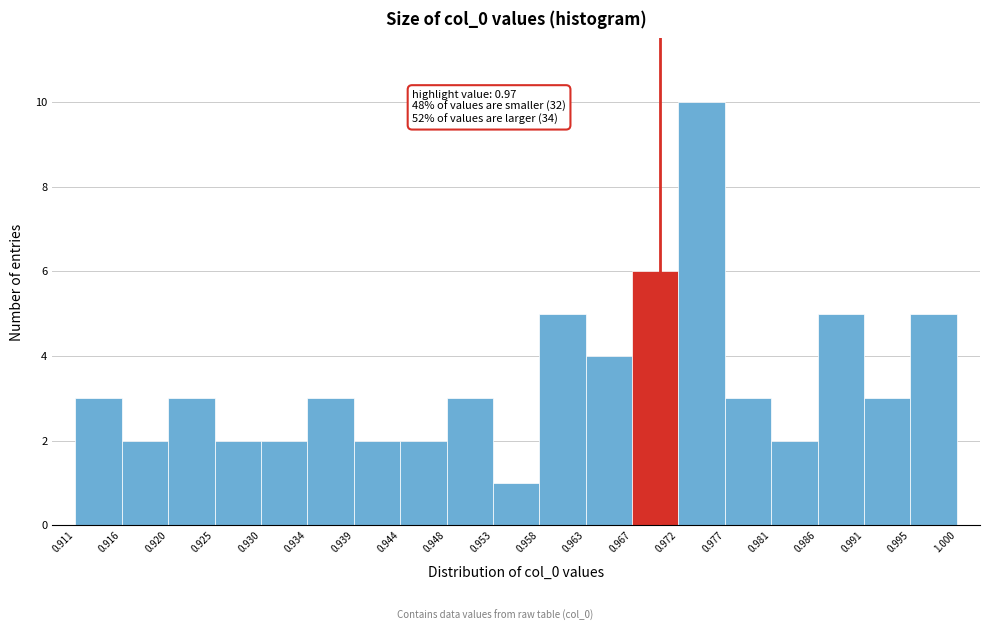

Over which range of the x-axis is the bar tallest?

0.972 to 0.977